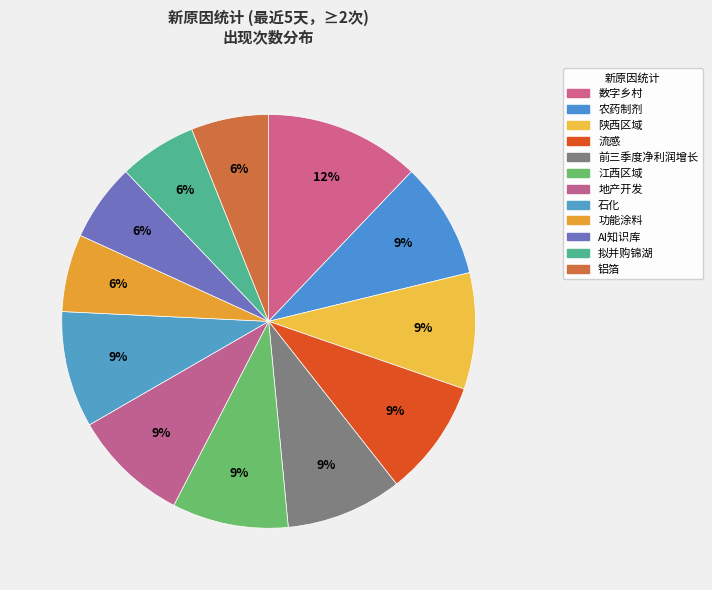

How many slices are in this pie chart?

12